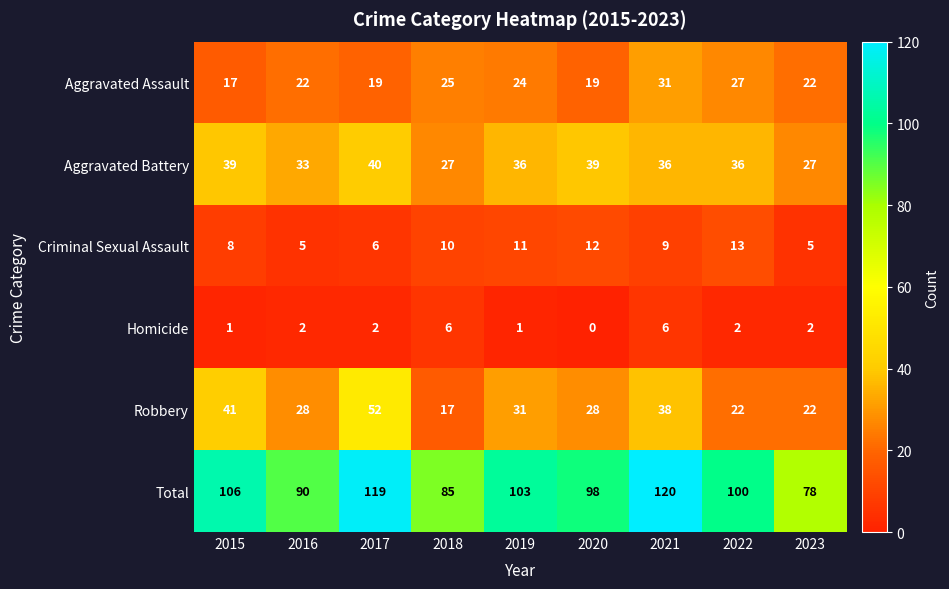

What is the difference between the highest and lowest values at 2022?

98